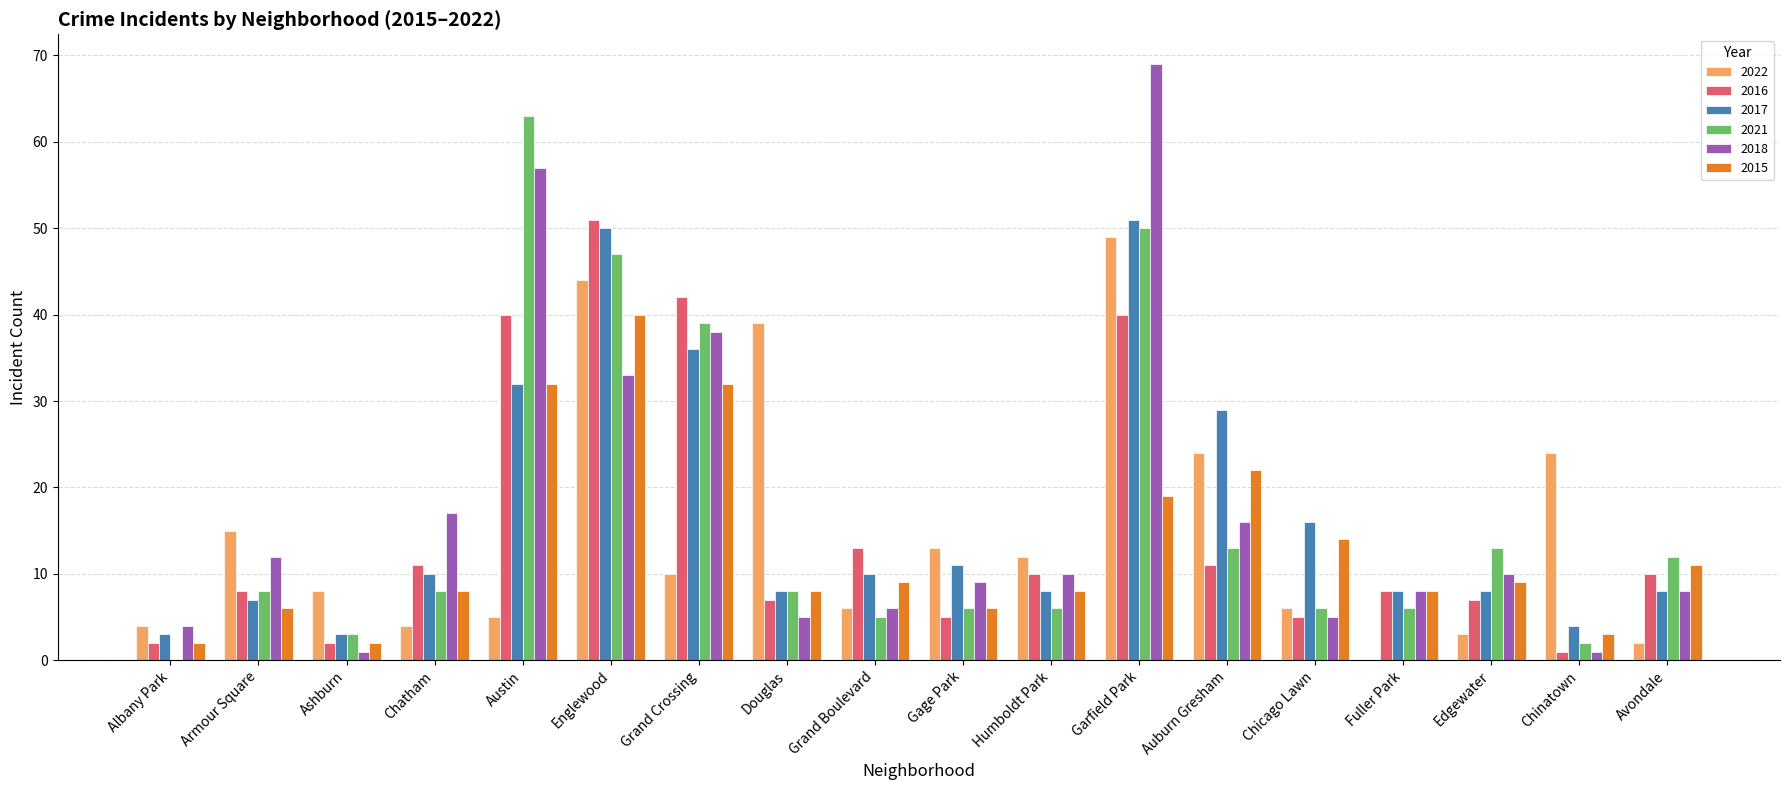

What is the maximum value shown in the chart?

69